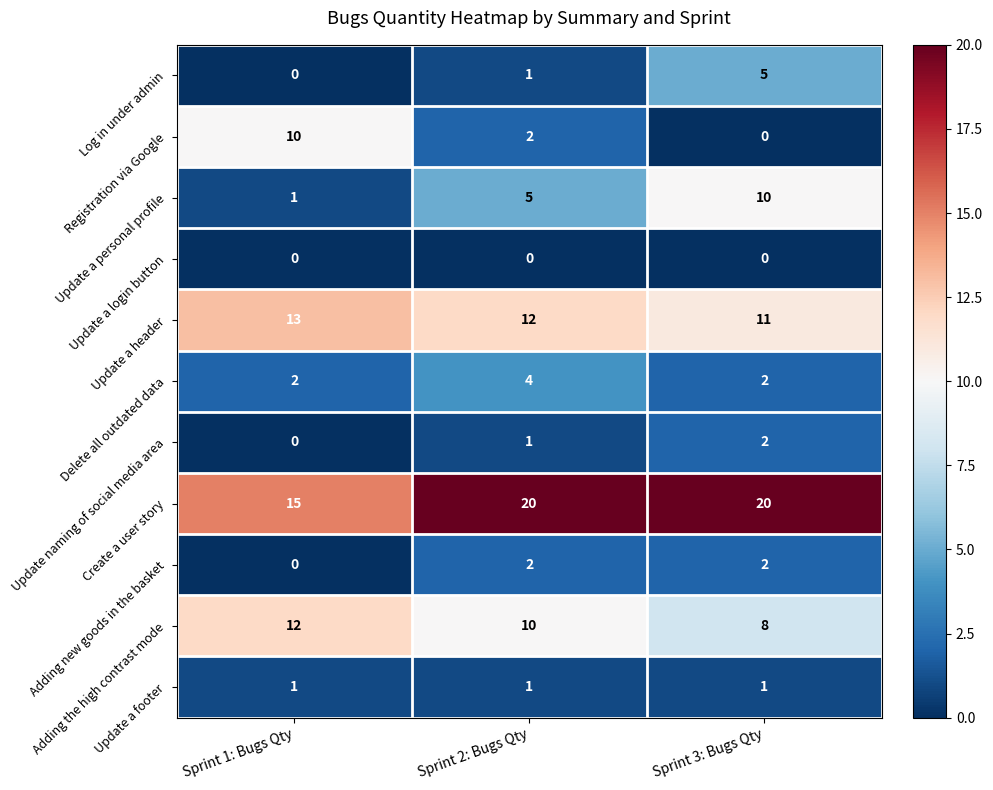

Which series has the widest spread of values?

Registration via Google